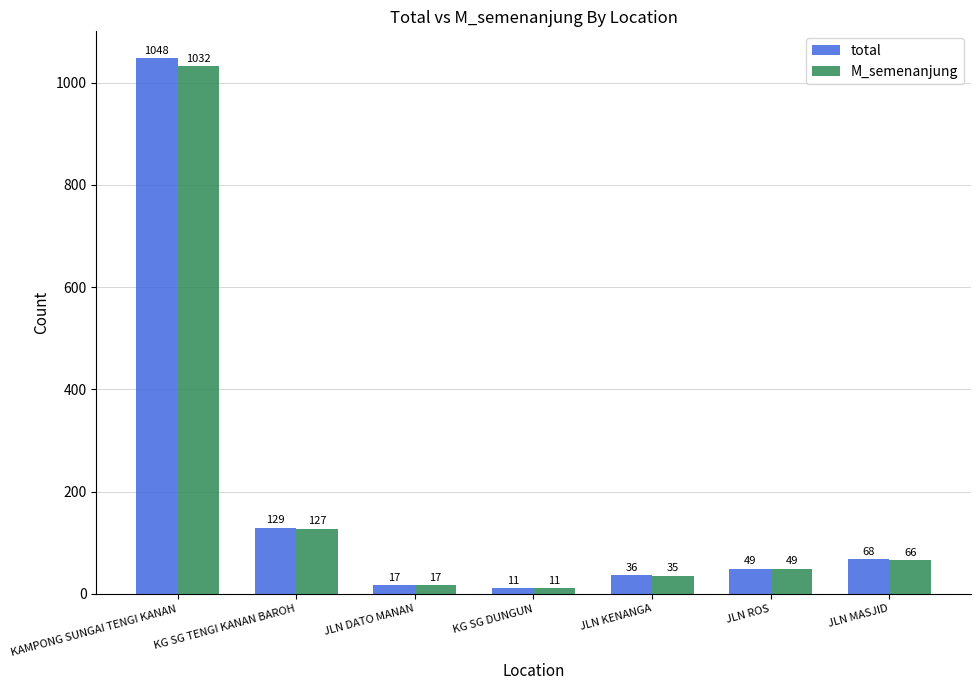

What are all the series names shown in the legend?

total, M_semenanjung